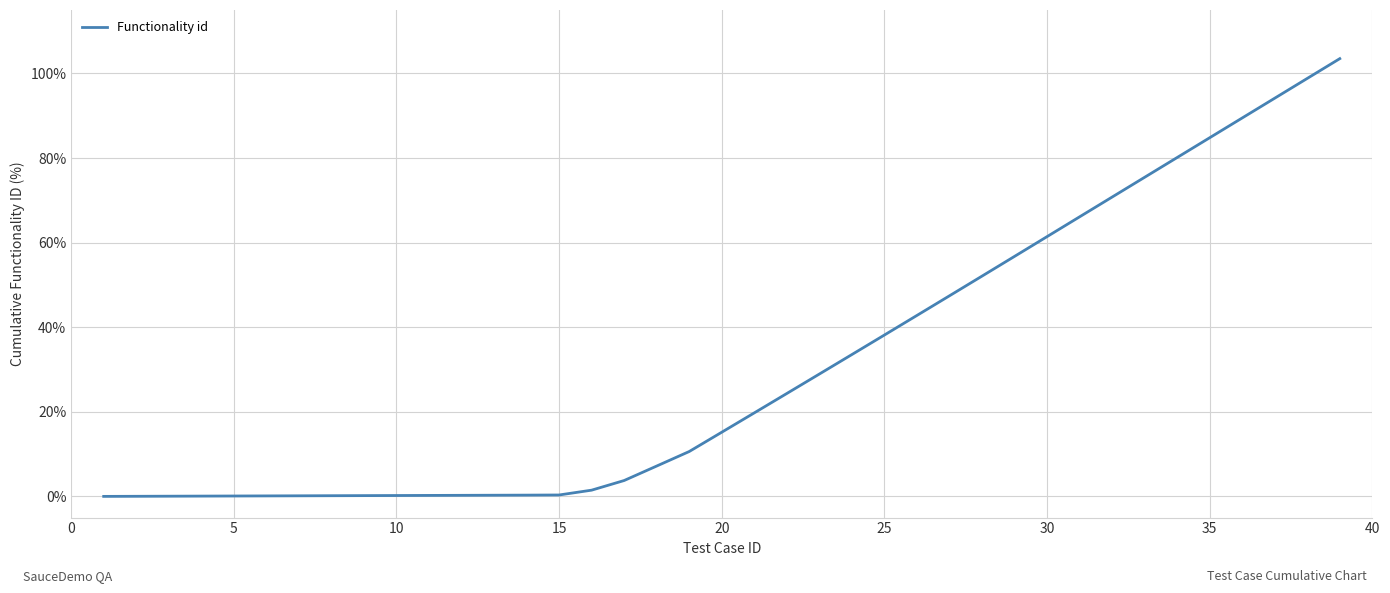

What is the greatest value displayed?

103.5